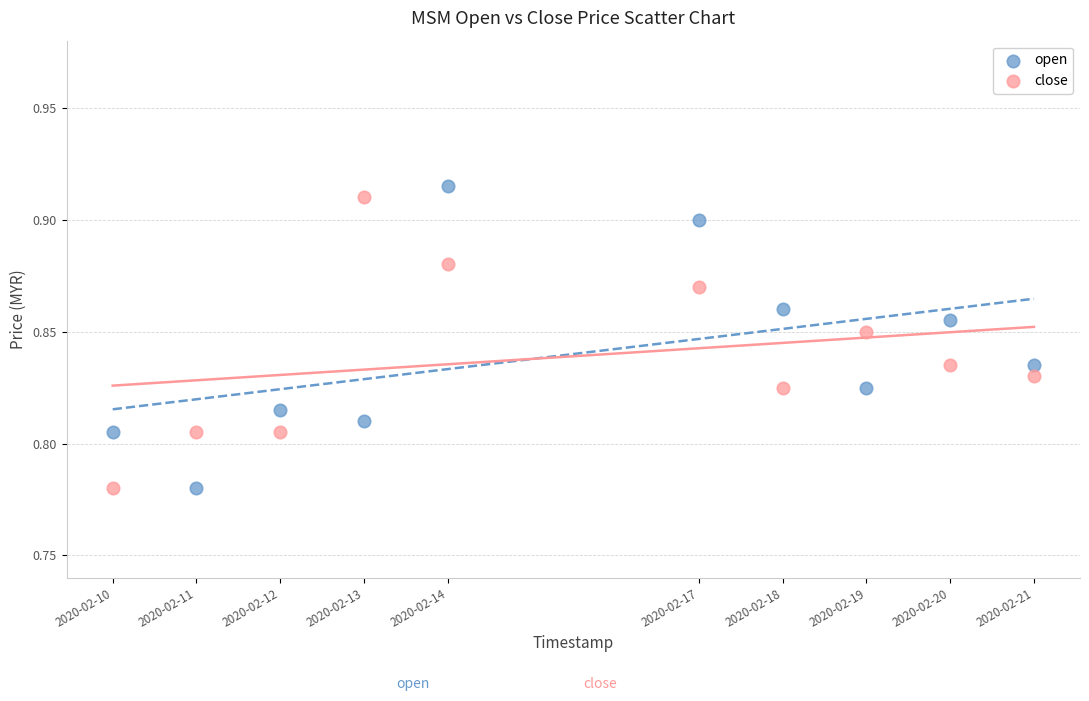

How many points are shown in the scatter plot?

20